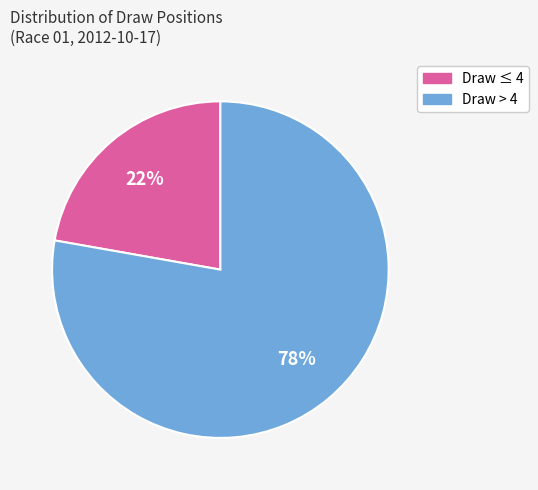

To the nearest percent, what is the difference between the largest and smallest slice percentages?

56%